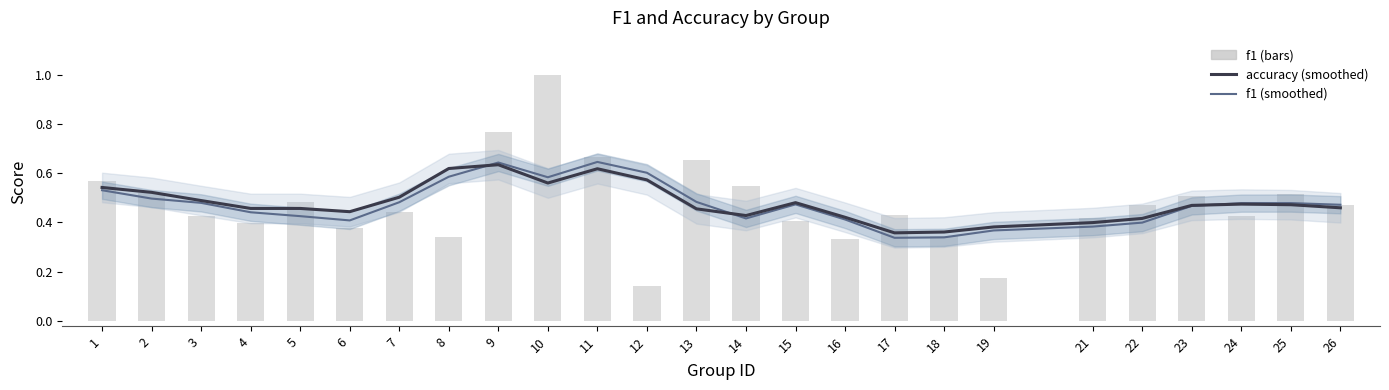

The value of f1 (smoothed) at 2 is 0.7. True or false?

False